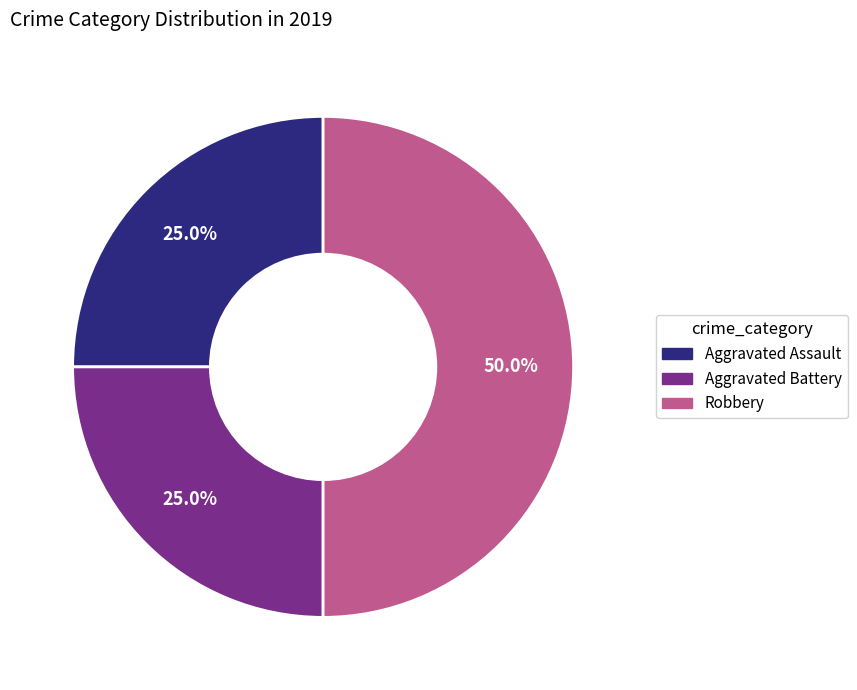

Which category has the biggest portion of the pie?

Robbery